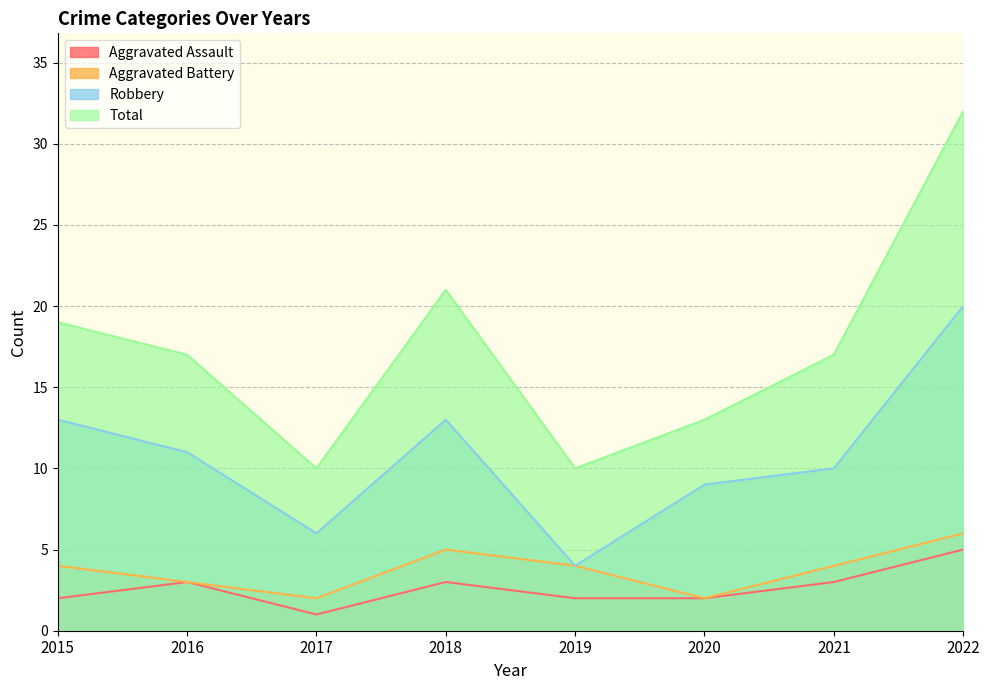

True or false: Aggravated Battery and Total cross at least once.

False